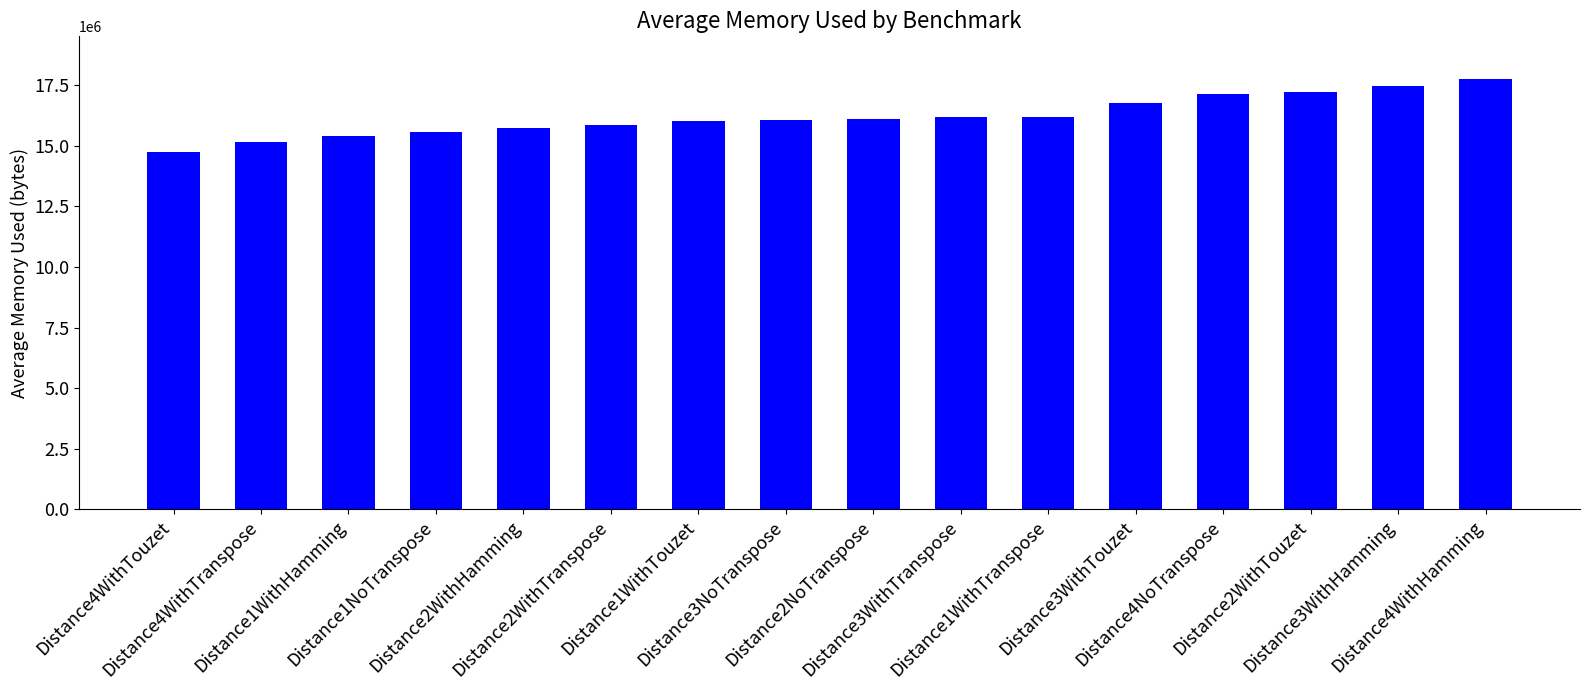

The chart shows a value of 16771277.3 at Distance3WithTouzet. True or false?

True